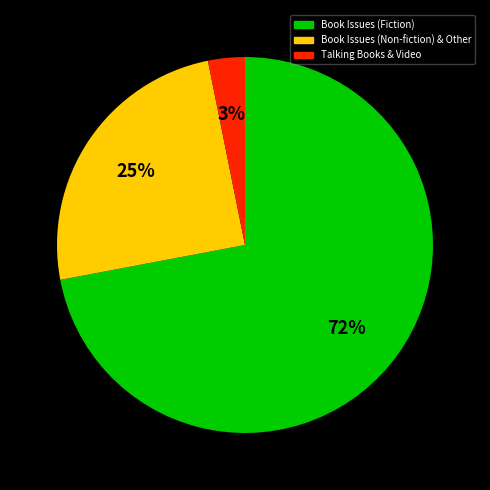

Count the number of slices in the pie.

3